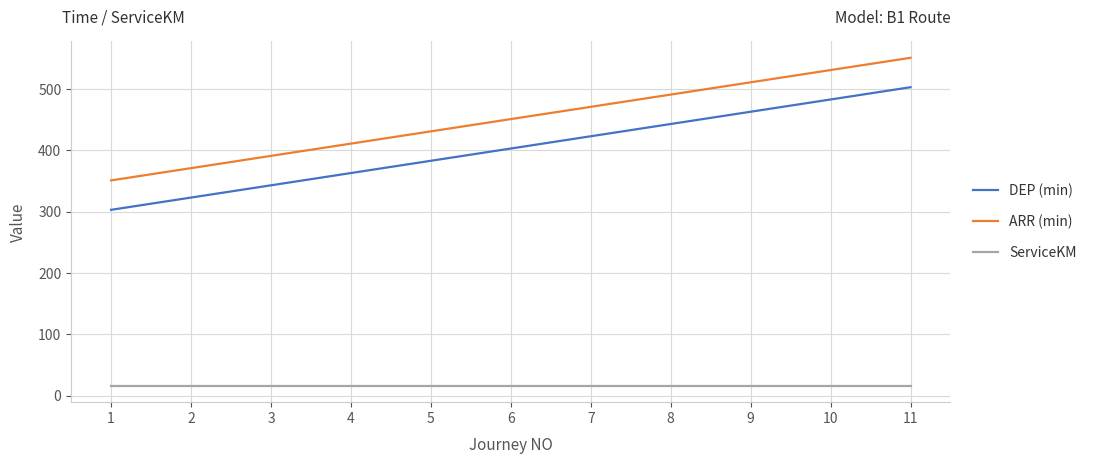

At 3, list the series in order from smallest to largest.

ServiceKM, DEP (min), ARR (min)